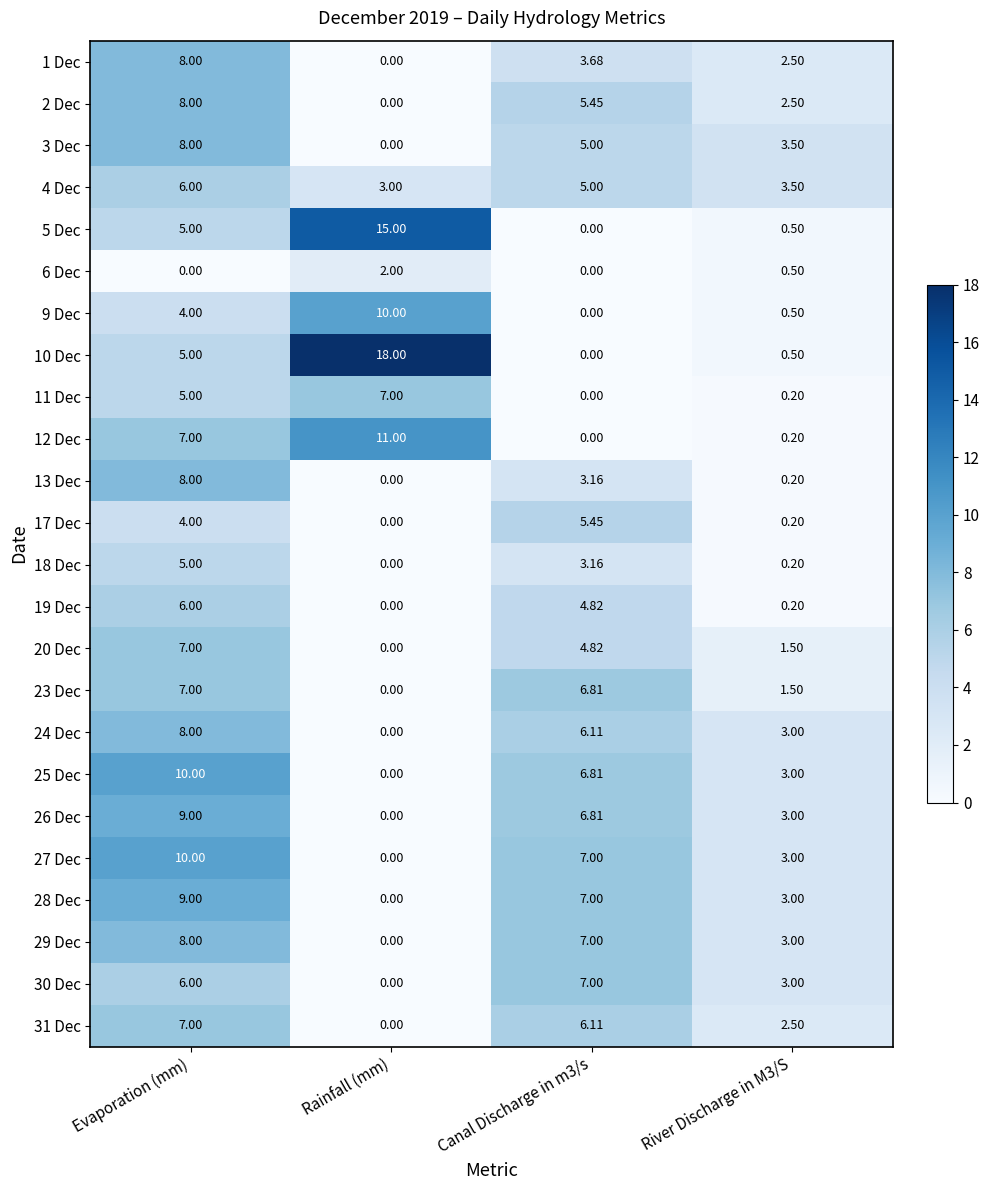

At which label is 11 Dec closest to 3?

Evaporation (mm)